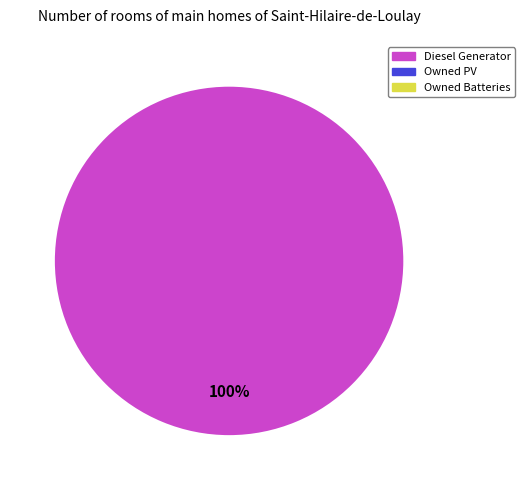

Does any single category account for the majority?

Yes